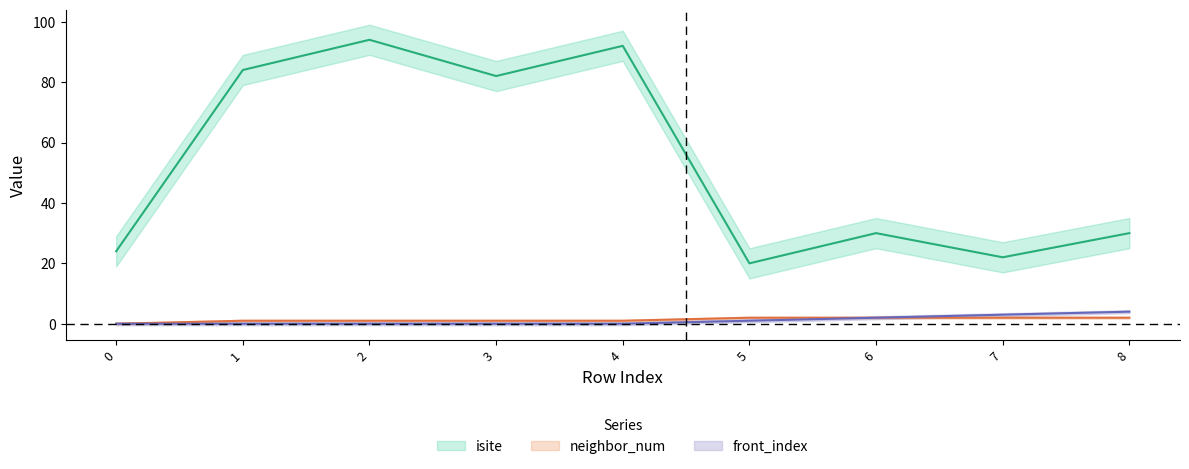

List the series in order of their peak value, highest first.

isite, front_index, neighbor_num